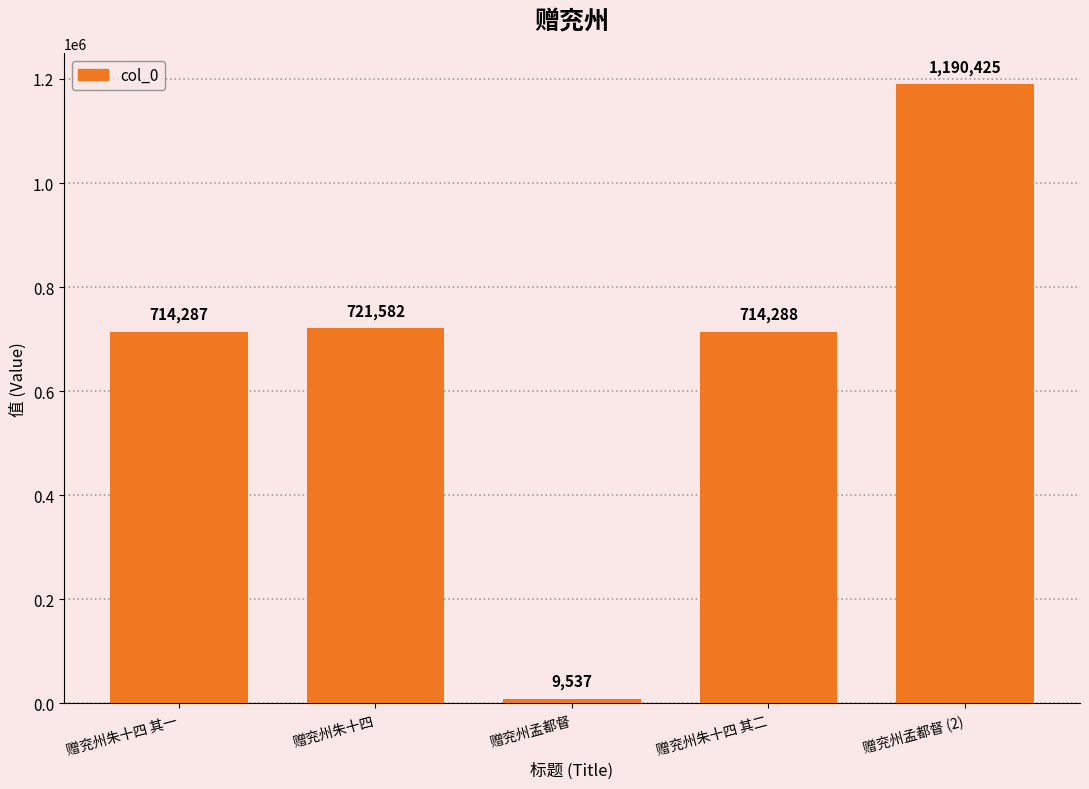

What is the difference between the second highest and minimum values?

712045